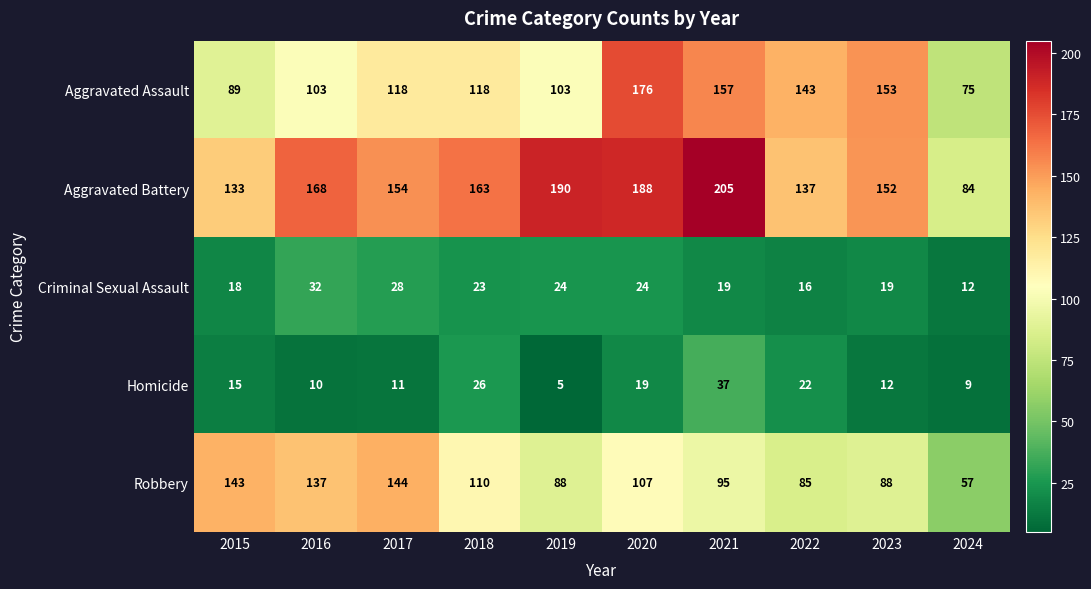

Is it true that Aggravated Assault equals 37 at 2015?

False